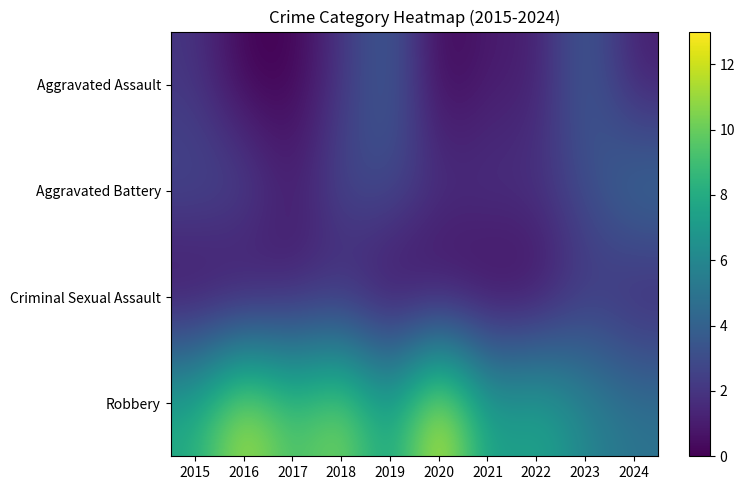

Reading right to left, what are all the values shown in this chart?

Aggravated Assault: 2024=1	2023=4	2022=1	2021=1	2020=0	2019=4	2018=2	2017=0	2016=0	2015=2
Aggravated Battery: 2024=5	2023=3	2022=2	2021=2	2020=2	2019=3	2018=3	2017=1	2016=3	2015=3
Criminal Sexual Assault: 2024=1	2023=2	2022=0	2021=0	2020=0	2019=0	2018=1	2017=1	2016=0	2015=0
Robbery: 2024=5	2023=6	2022=8	2021=7	2020=13	2019=7	2018=11	2017=9	2016=12	2015=8